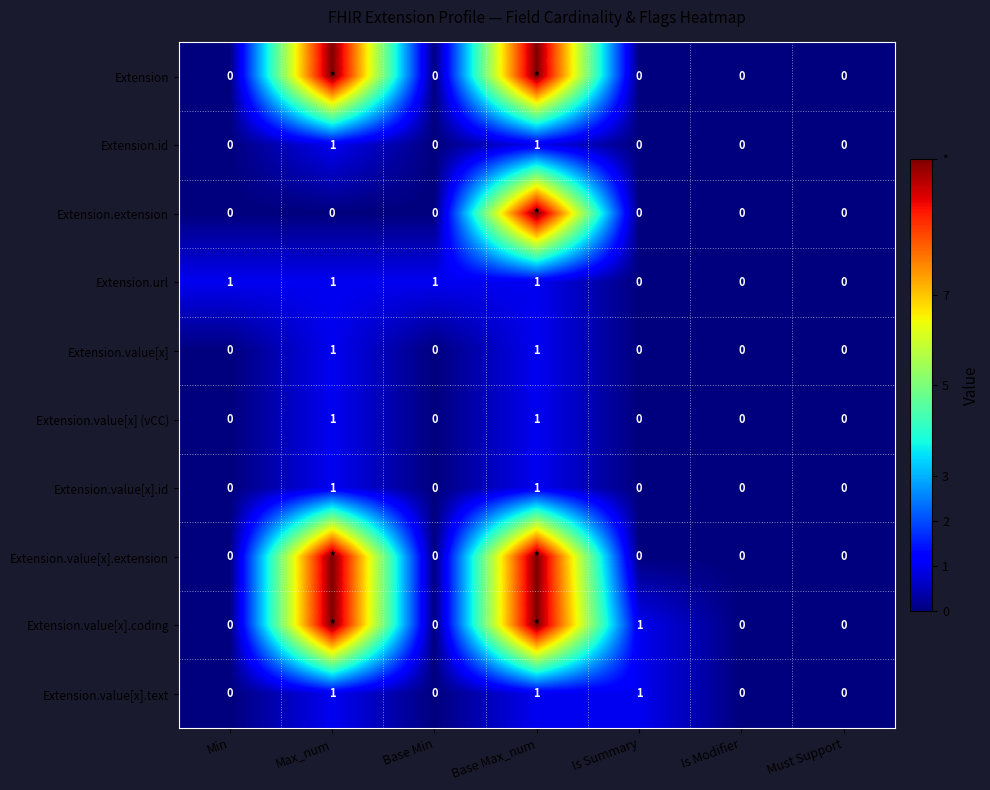

How many Extension.value[x] (vCC) values are between 0 and 1?

7